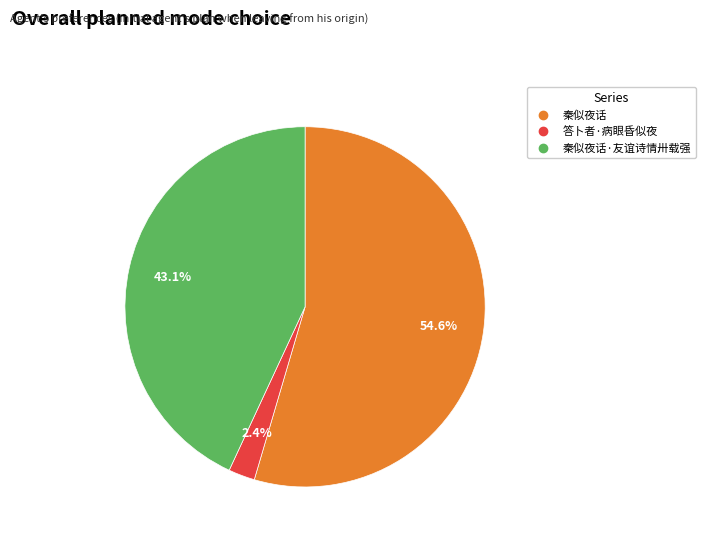

Is there a majority slice in this chart?

Yes